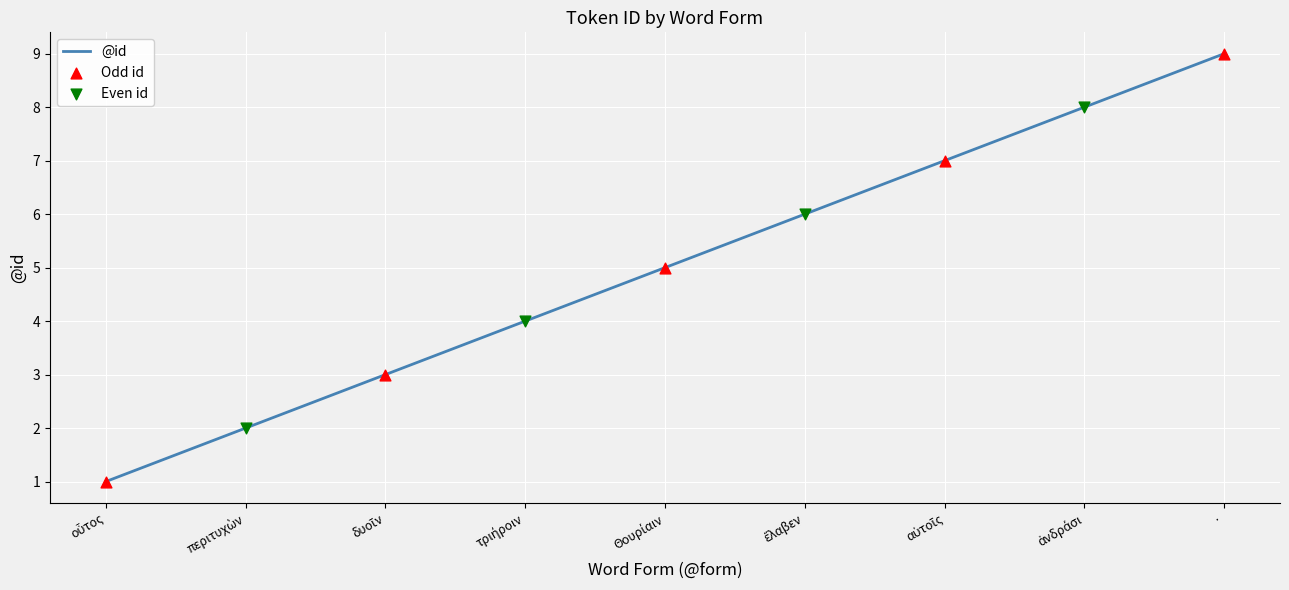

What is the maximum value shown in the chart?

9